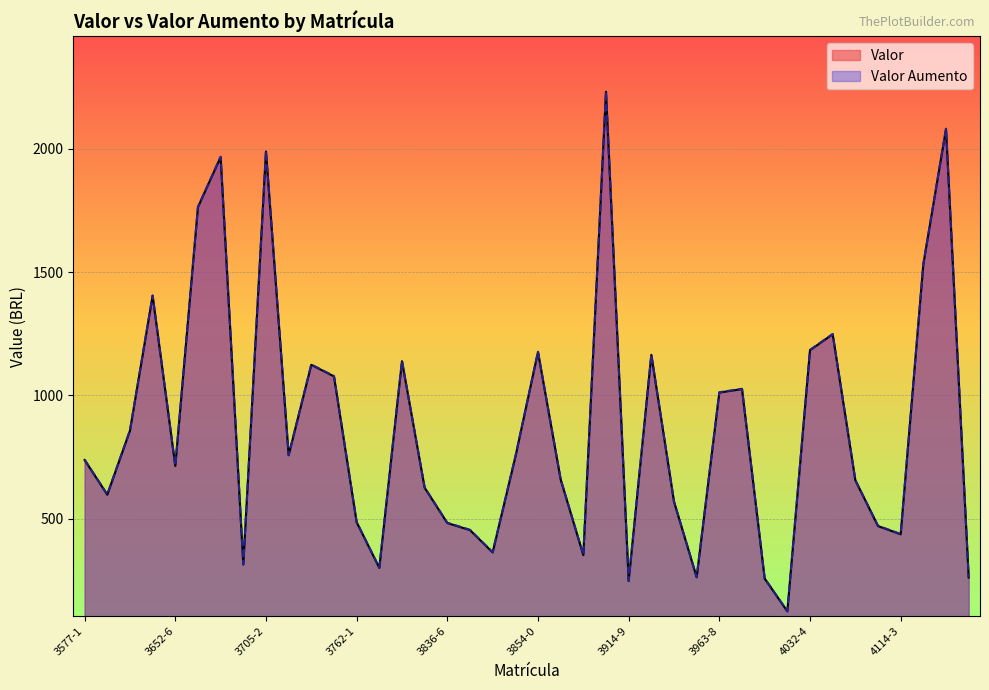

Rank the categories by Valor Aumento value from lowest to highest.

4027-3, 3914-9, 4012-2, 4159-4, 3957-2, 3777-8, 3697-1, 3904-9, 3847-1, 4114-3, 3843-8, 4101-2, 3836-6, 3762-1, 3946-0, 3579-2, 3784-6, 4061-9, 3867-7, 3652-6, 3577-1, 3850-5, 3710-1, 3595-0, 3963-8, 4008-4, 3741-1, 3734-0, 3778-7, 3934-7, 3854-0, 4032-4, 4047-9, 3617-5, 4143-9, 3689-0, 3693-8, 3705-2, 4157-0, 3908-5